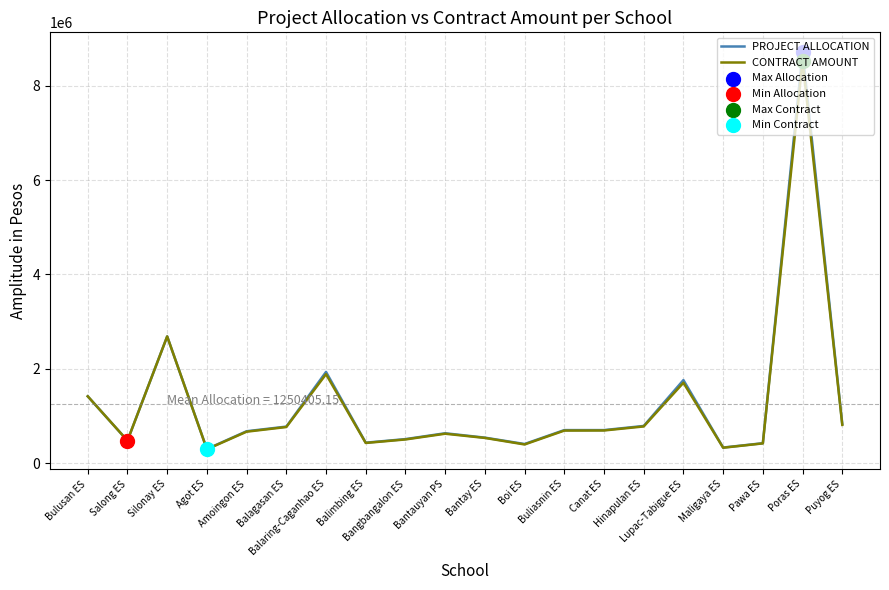

At which category is the sum across all series the highest?

Poras ES